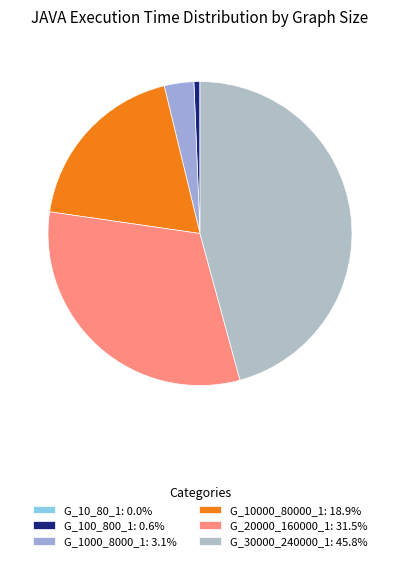

How many segments does this pie chart have?

6